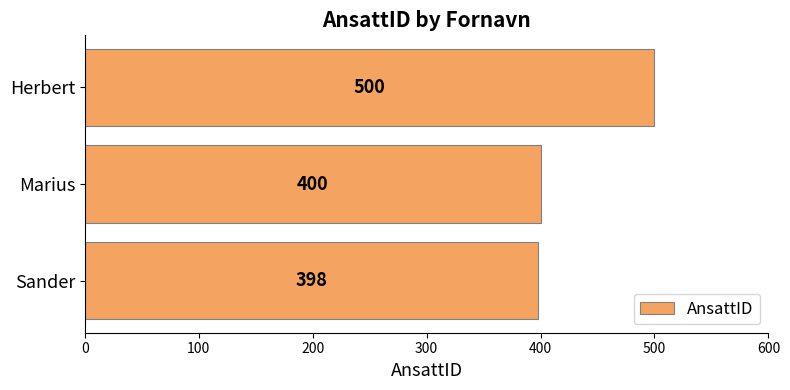

What is the difference between the values at Herbert and Marius?

100